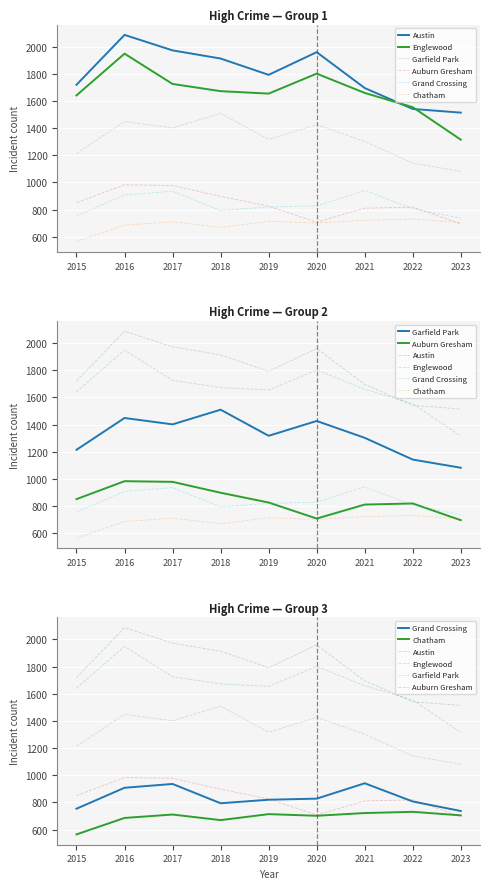

Reading left to right, list all the values displayed in this chart.

Austin: 1719	2086	1972	1912	1792	1959	1695	1541	1514
Englewood: 1641	1948	1725	1672	1654	1801	1659	1554	1315
Garfield Park: 1214	1448	1401	1509	1317	1426	1302	1142	1082
Auburn Gresham: 851	983	978	898	826	708	811	819	696
Grand Crossing: 754	908	936	794	820	828	941	807	737
Chatham: 565	686	711	670	714	702	722	731	705